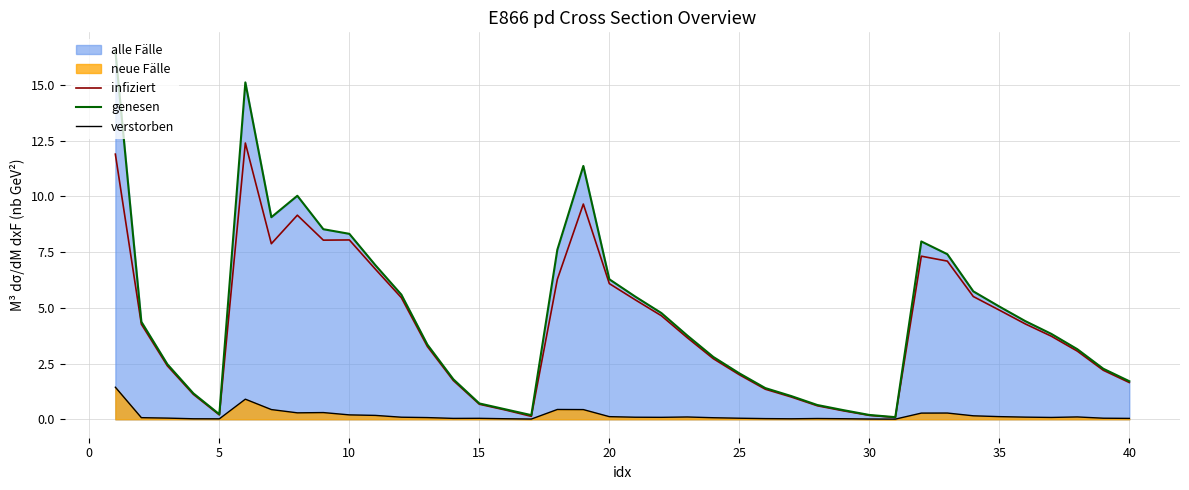

What is the average value of the genesen series?

4.6